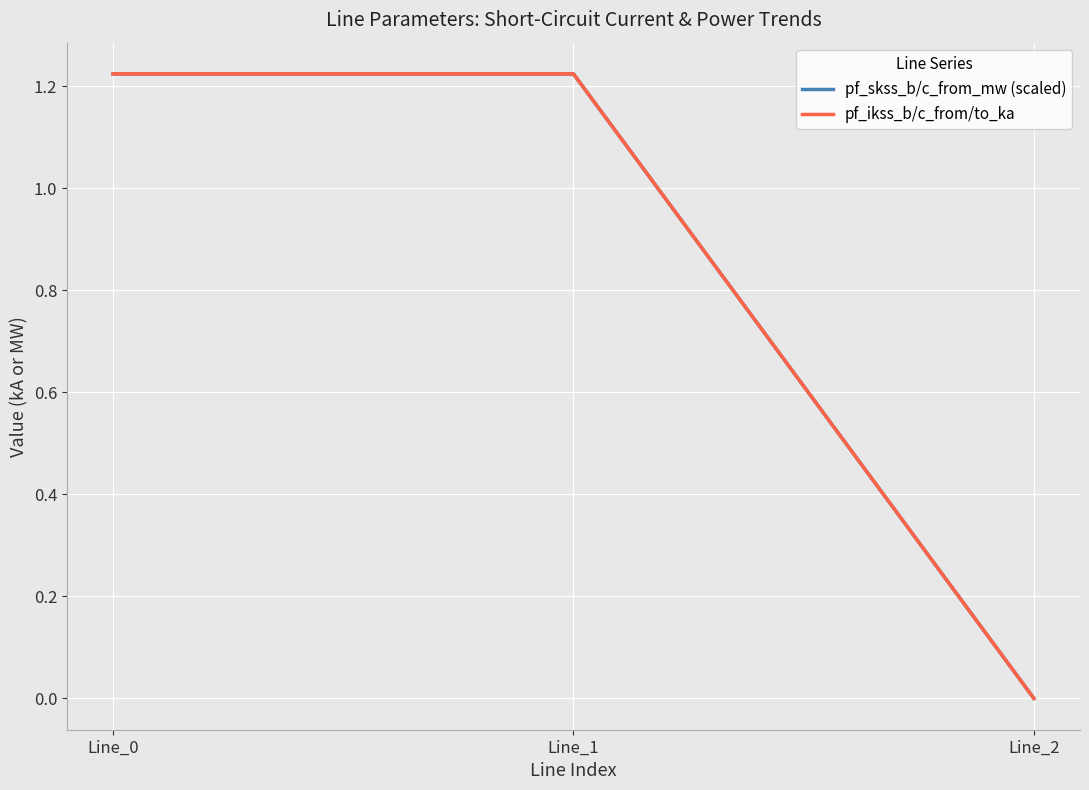

Rank the series by their maximum value, from highest to lowest.

pf_skss_b/c_from_mw (scaled), pf_ikss_b/c_from/to_ka